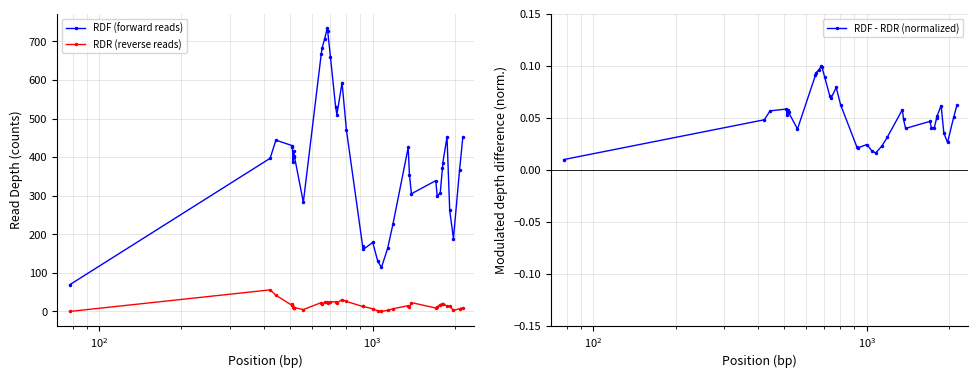

True or false: RDF (forward reads) and RDR (reverse reads) intersect in this chart.

False